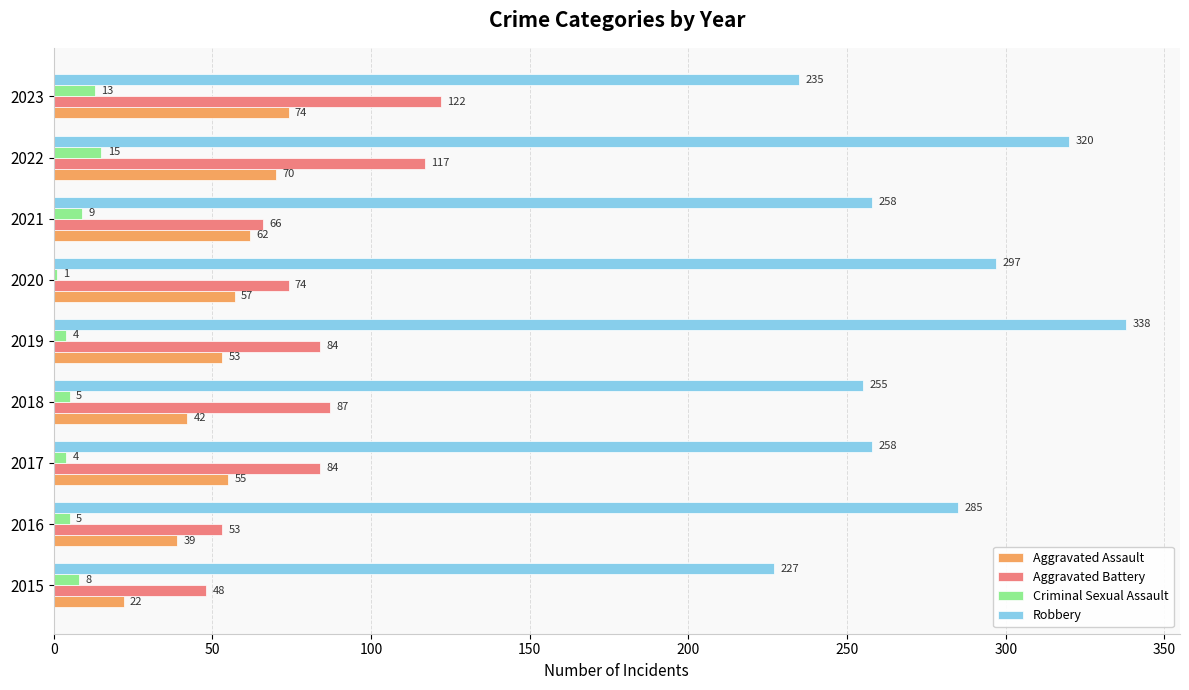

Is the value of Criminal Sexual Assault at 2022 greater than the value of Robbery at 2017?

No